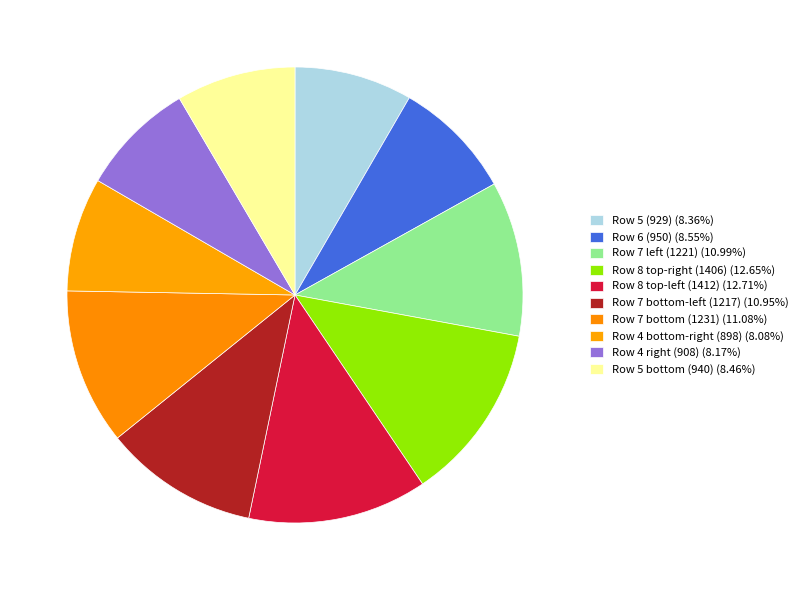

How many segments does this pie chart have?

10